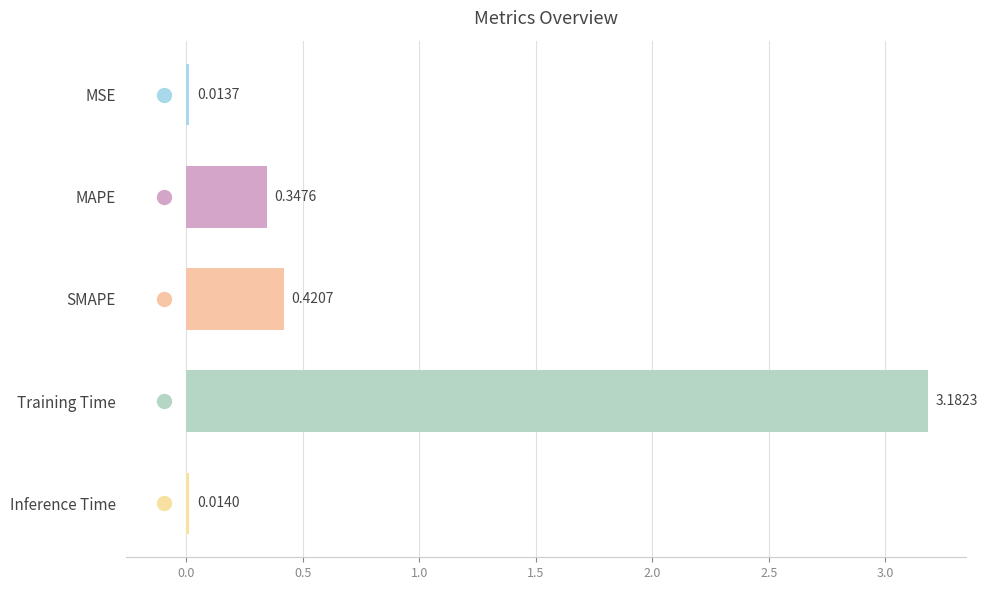

What is the sum of all values?

4.0